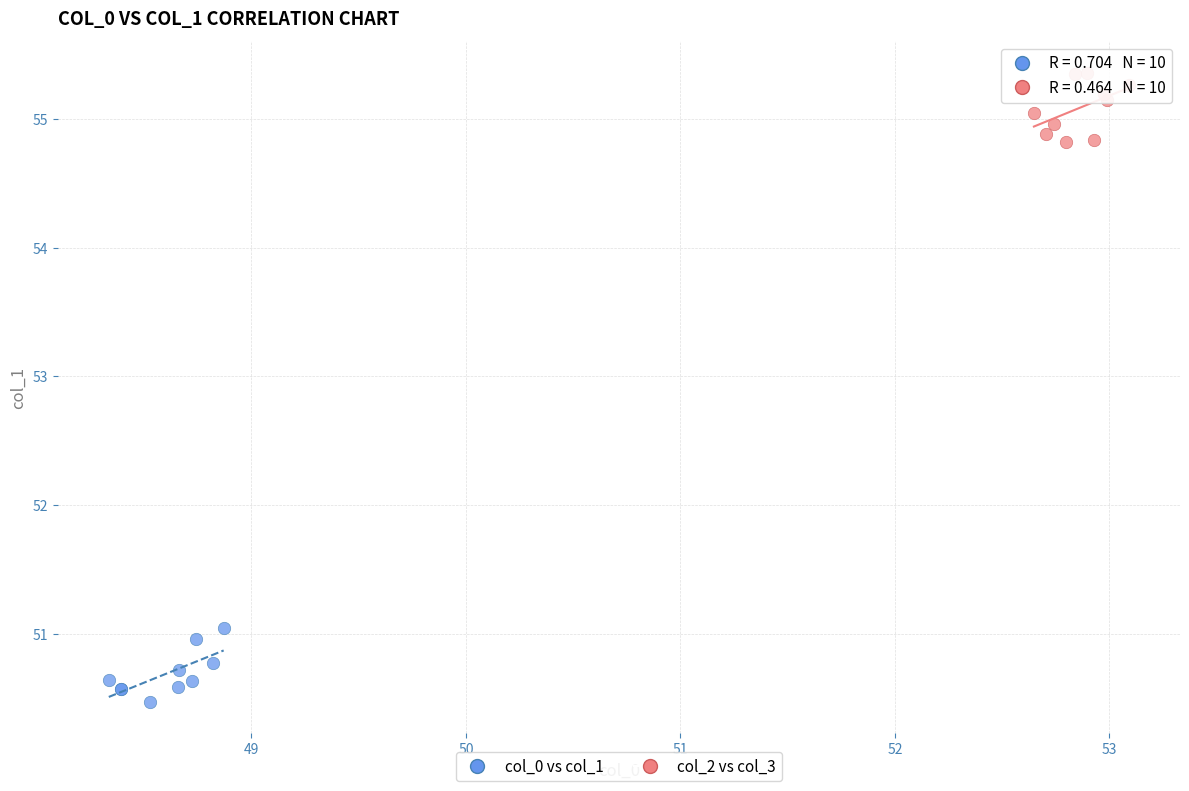

Which series contains the highest Y value?

col_2 vs col_3